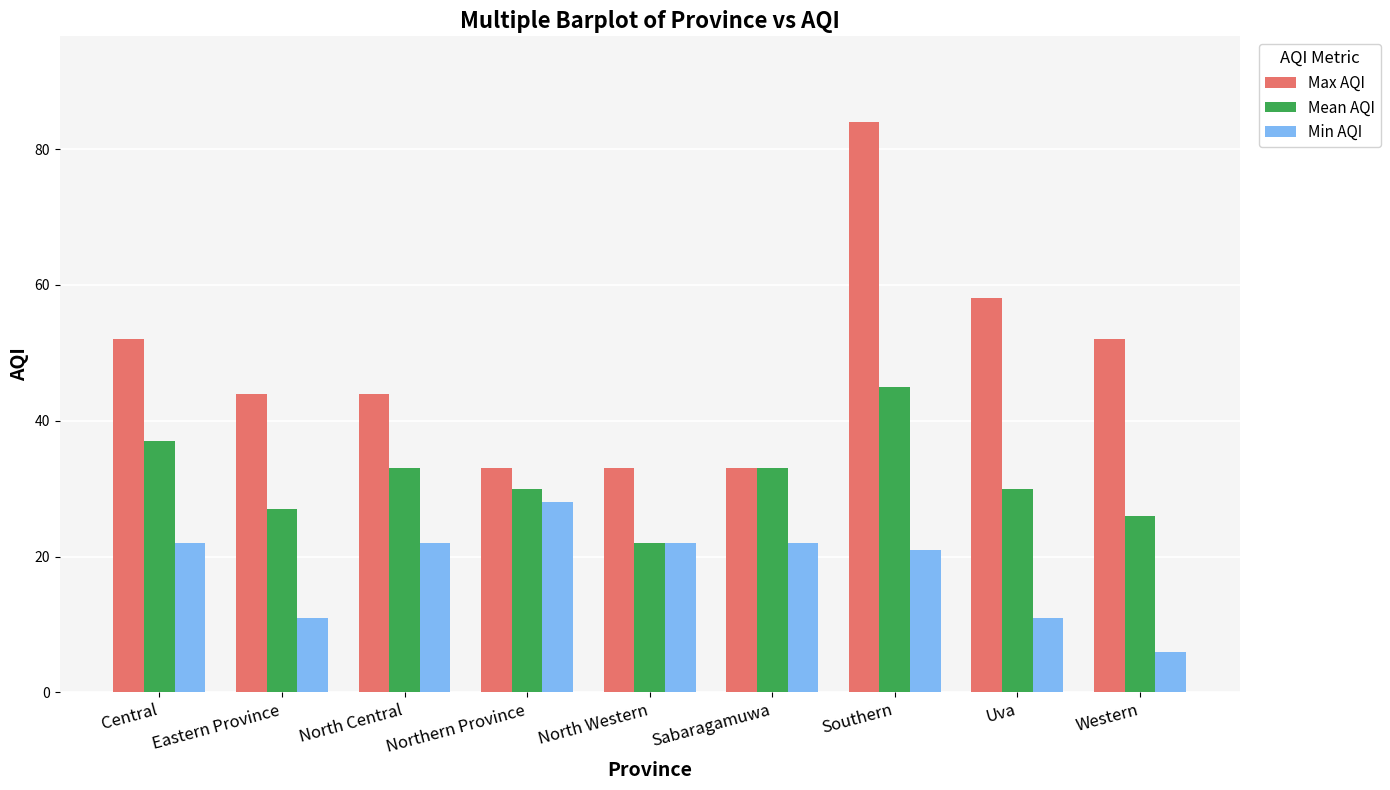

The value of Min AQI at Western is 6. True or false?

True